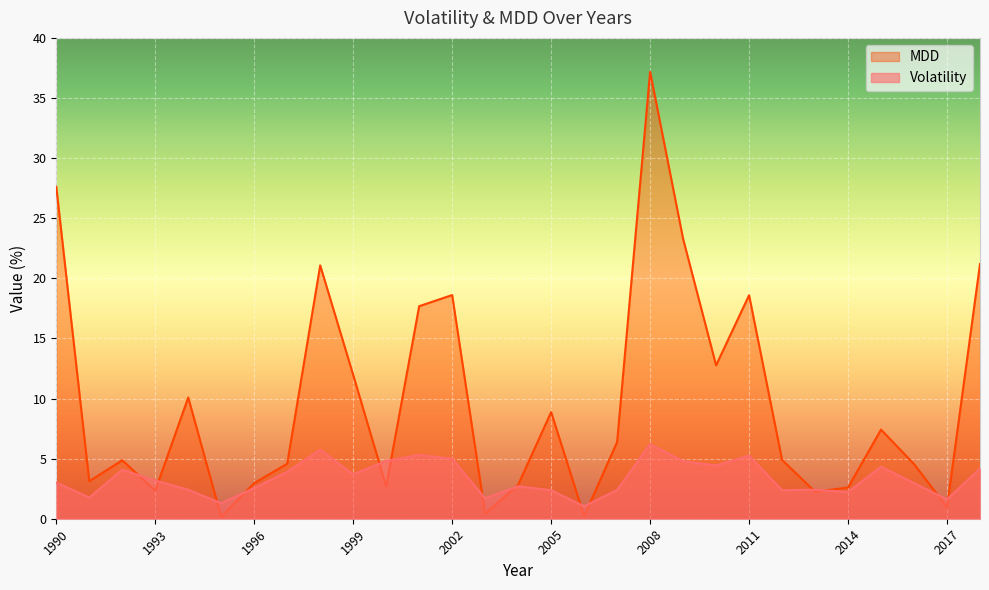

What is the maximum value for Volatility?

6.2